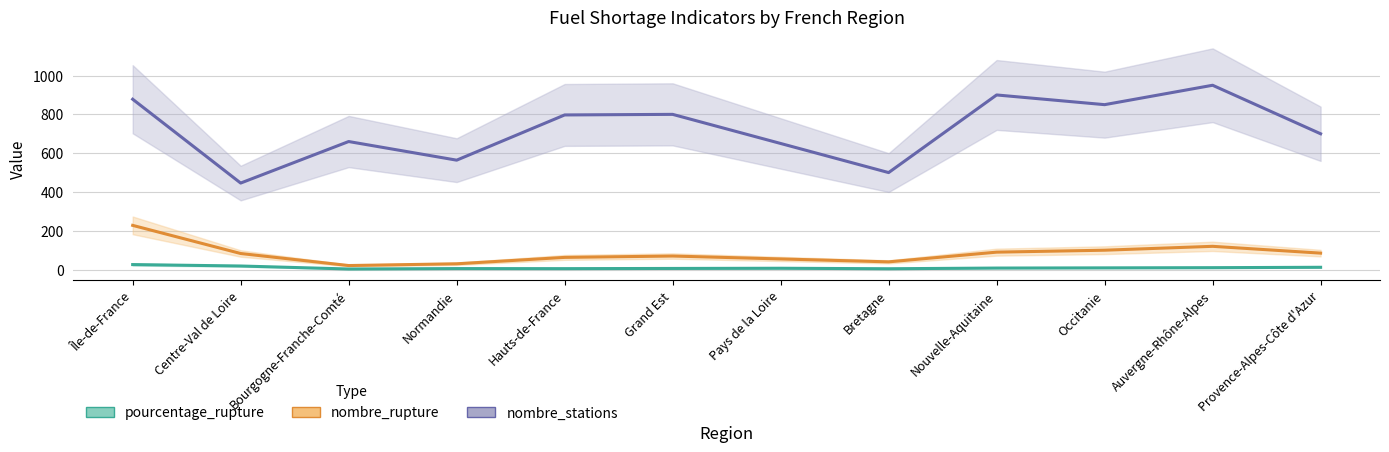

What is the highest value of the nombre_rupture series?

228.0